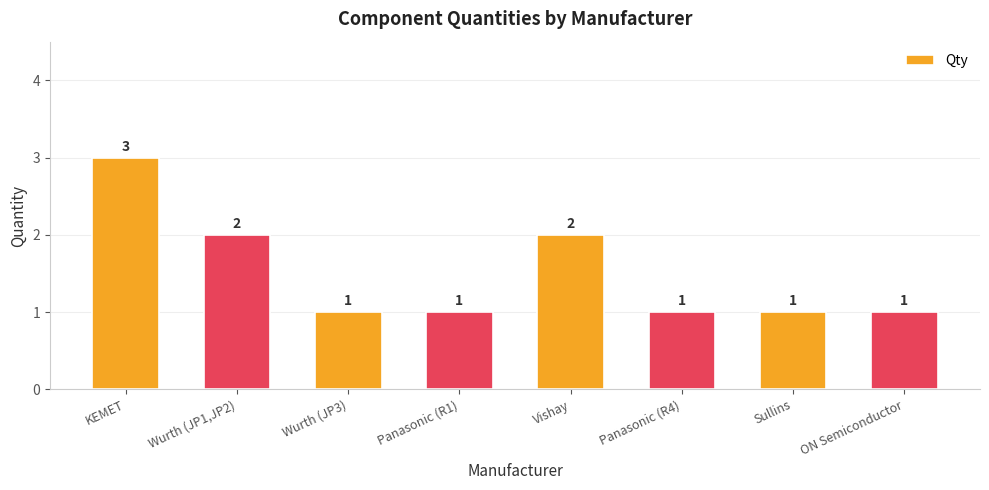

True or false: the data shows 1 at ON Semiconductor.

True